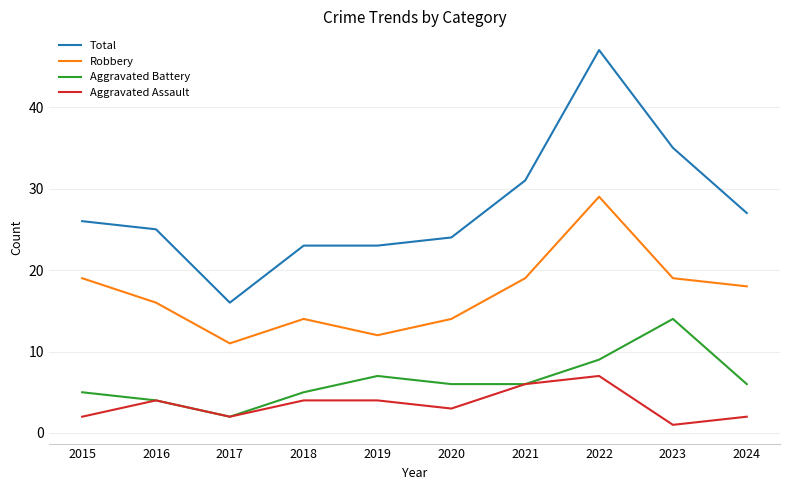

What is the total value across all series at 2023?

69